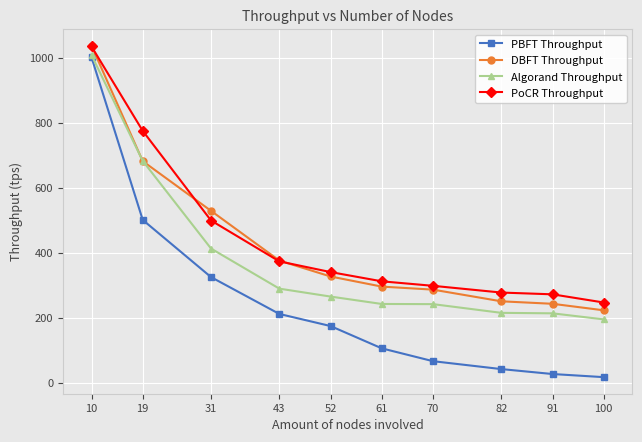

How many lines are shown in the chart?

4